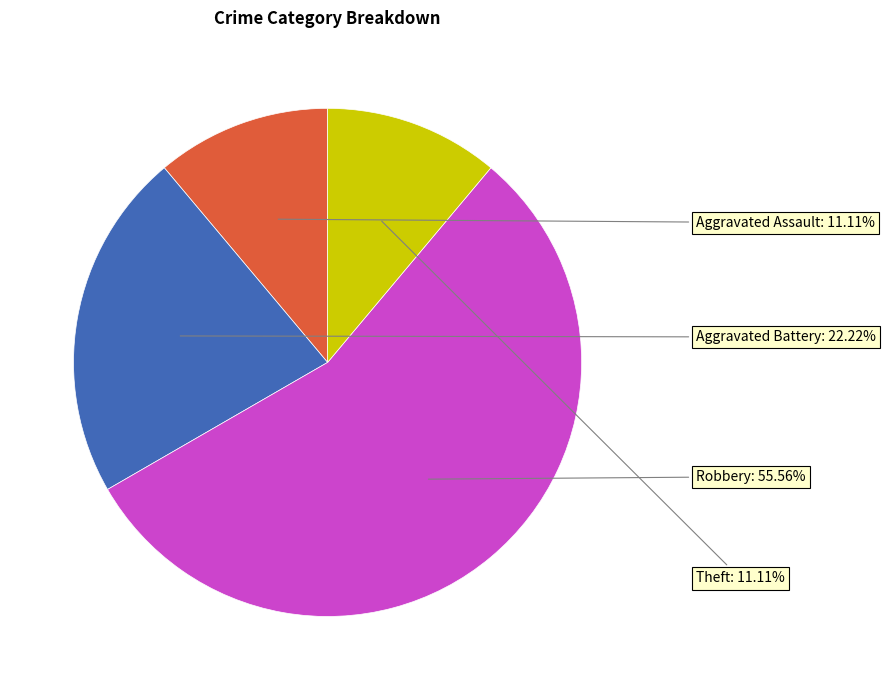

Is there a majority slice in this chart?

Yes